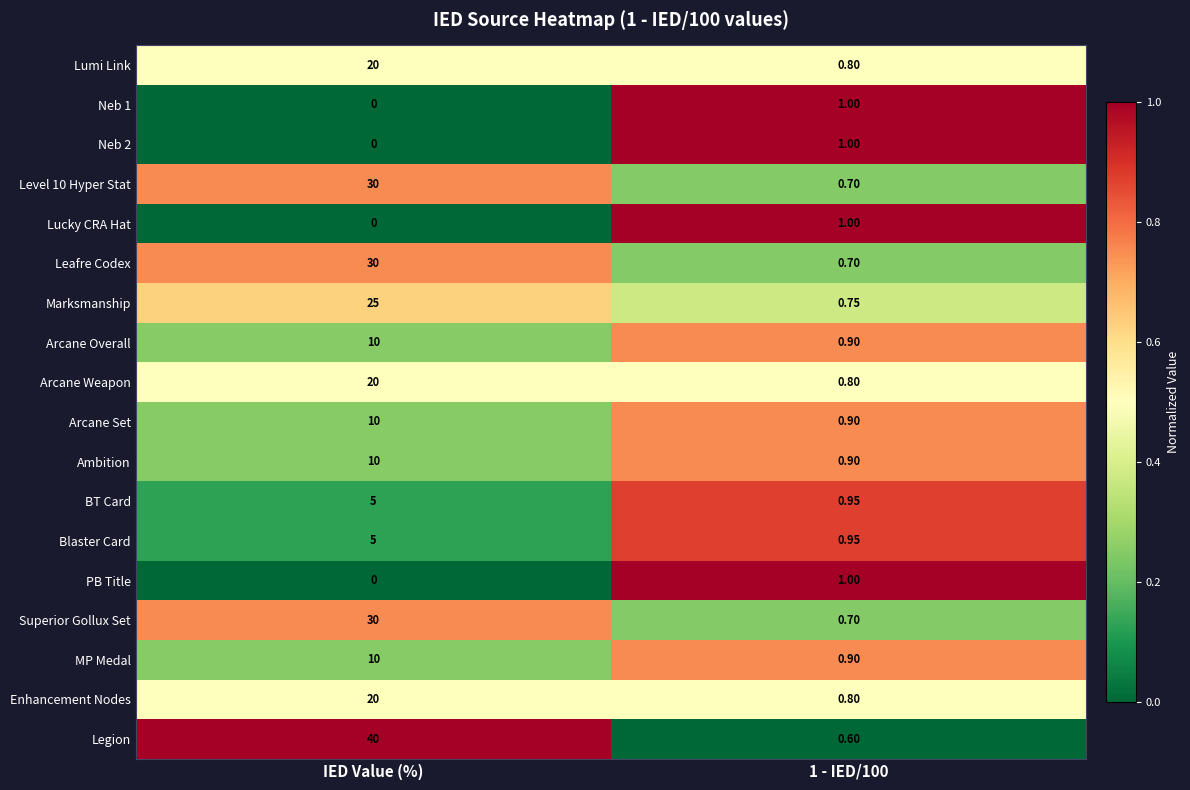

At which category is the sum across all series the highest?

IED Value (%)